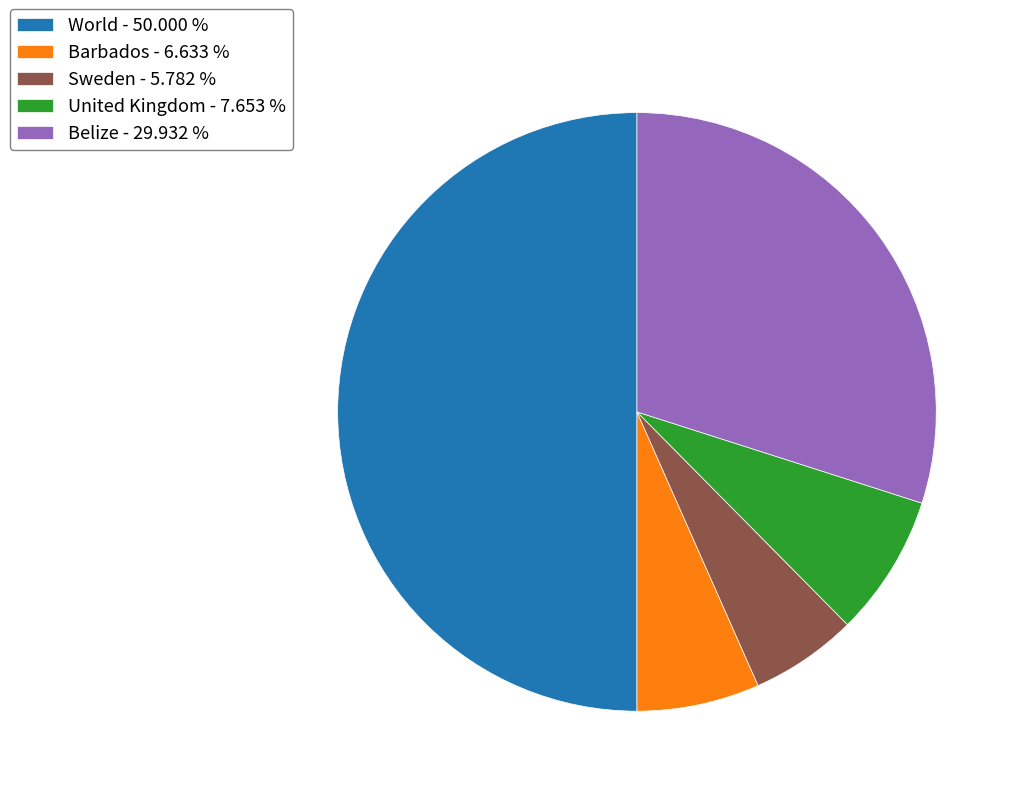

Is Sweden - 5.782 % the majority of the pie?

No